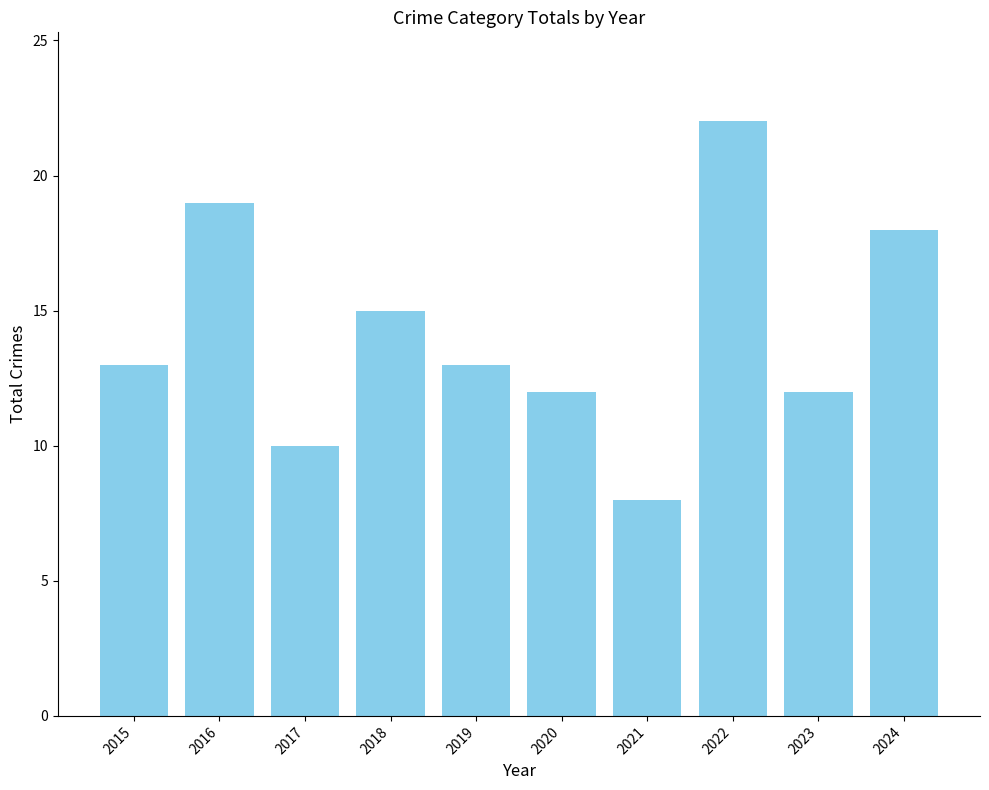

What is the difference between the maximum and second lowest values?

12